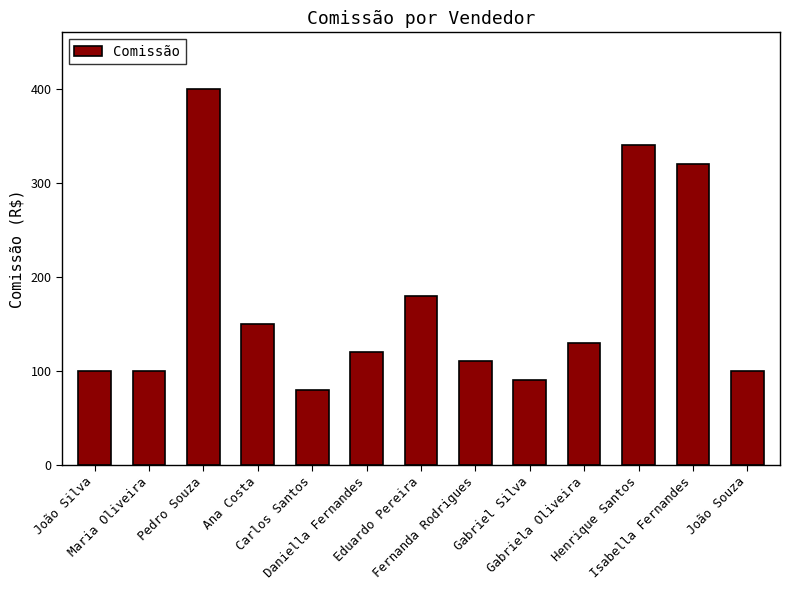

How many data points does each series have?

13